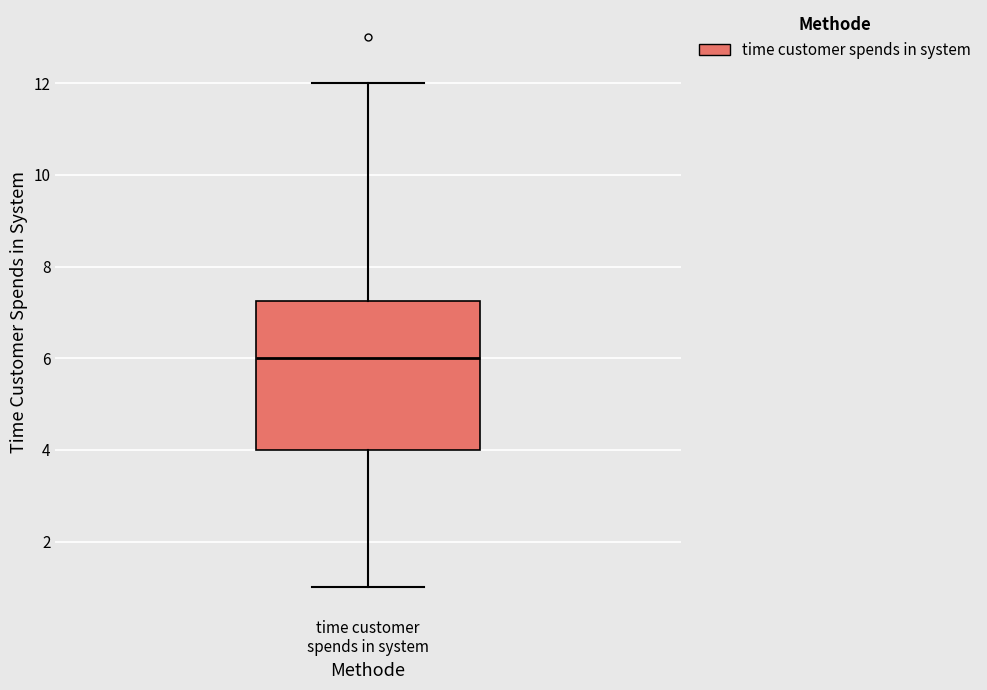

Where does the lower whisker of the box for time customer spends in system end on the y-axis? The values are not printed on the chart, so give them approximately, as read against the axis.

1.0